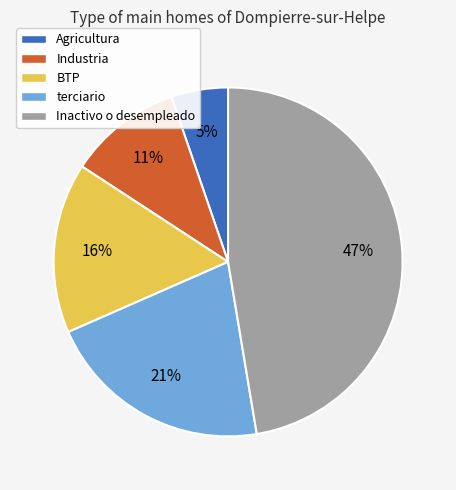

Which slice is the largest?

Inactivo o desempleado